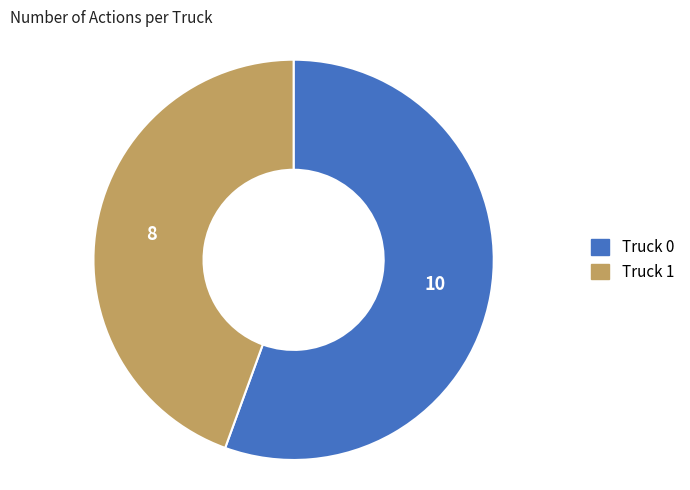

Is it true that Truck 0 is 56% of the pie?

True